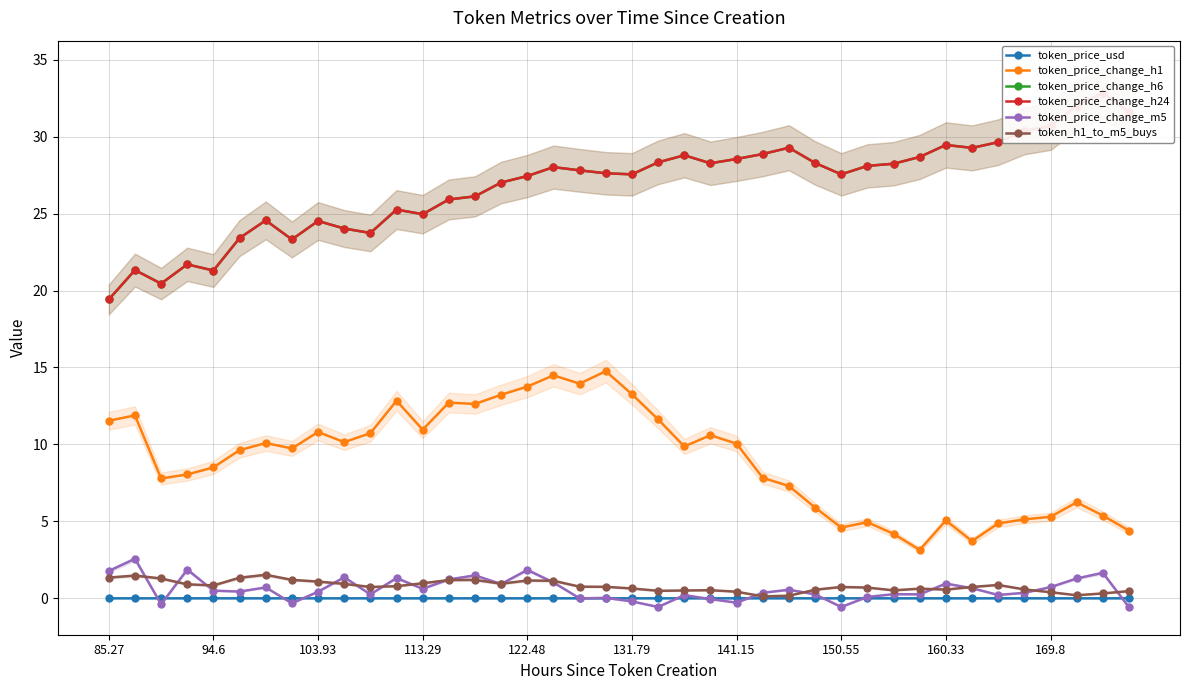

True or false: token_price_change_h1 and token_price_usd cross at least once.

False